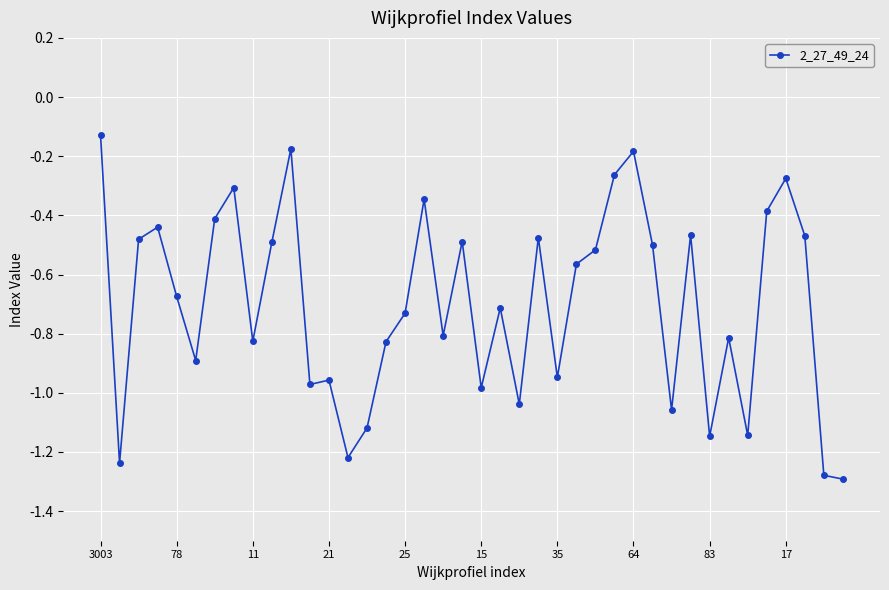

What is the difference between the second highest and minimum values?

1.1